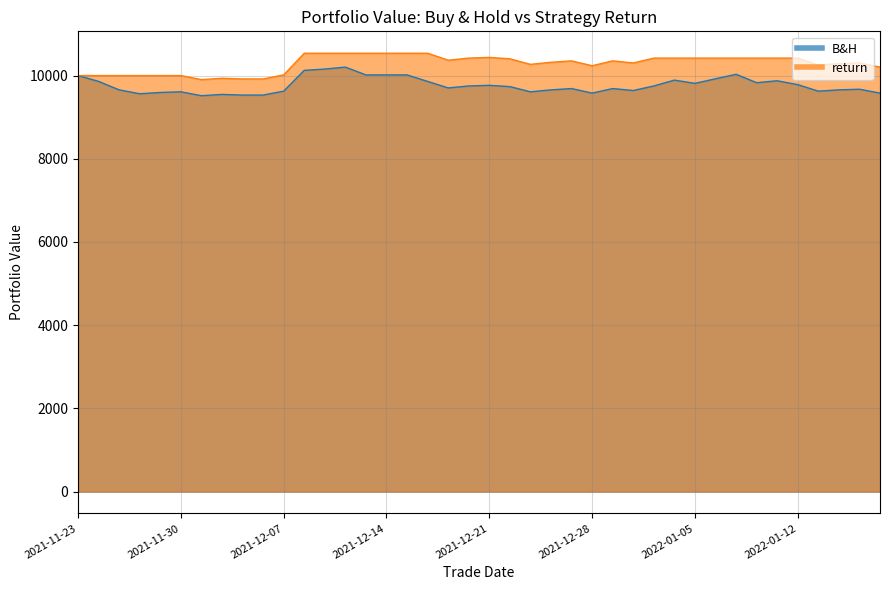

What is the label of the 40th point from the left?

2022-01-18